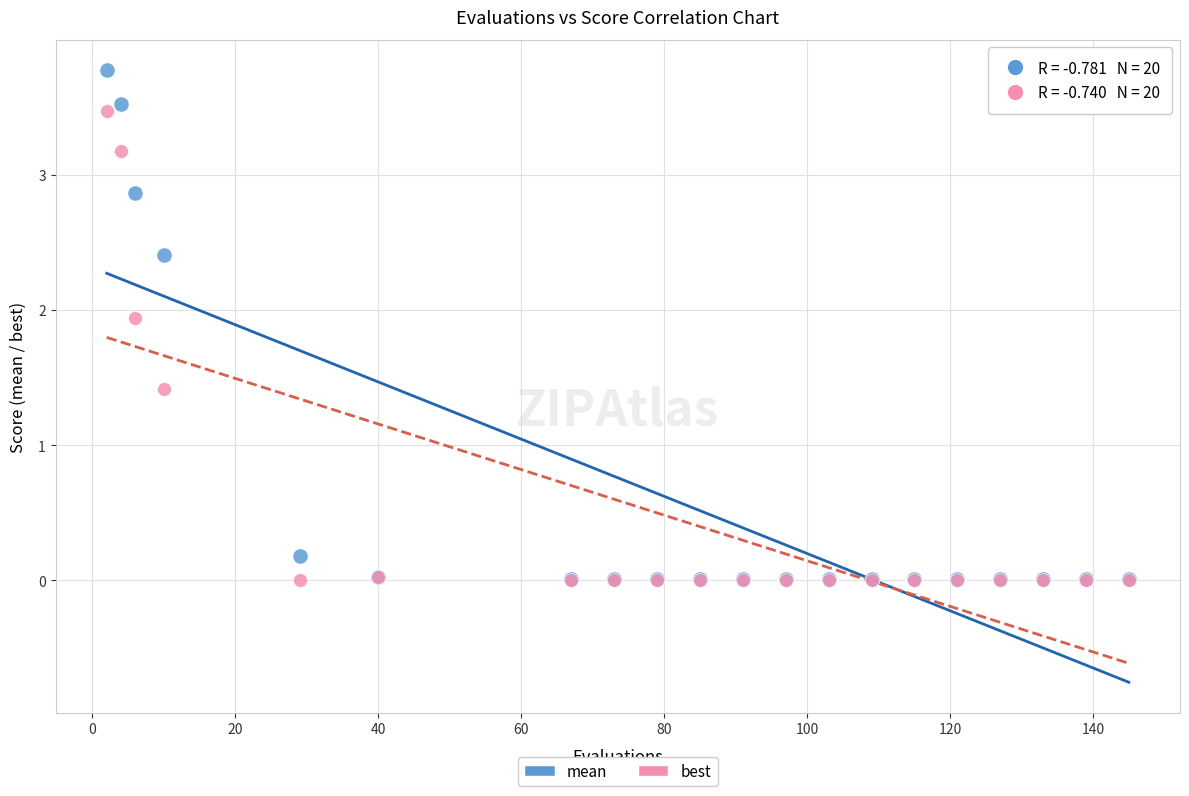

Which series has the widest spread of Y values?

mean